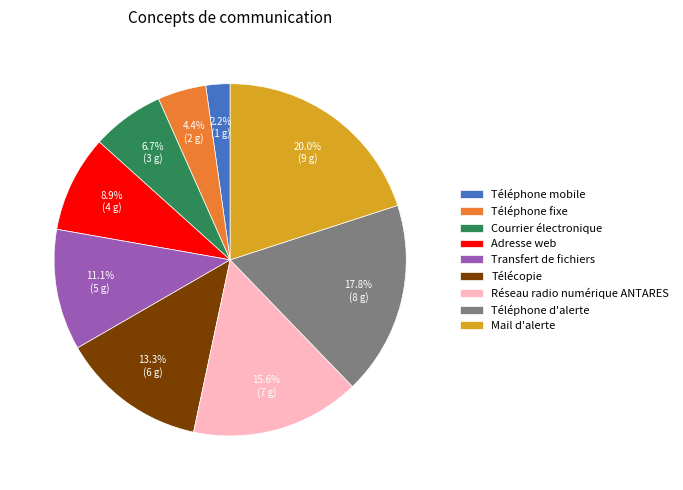

Which has a higher value, Mail d'alerte or Téléphone mobile?

Mail d'alerte